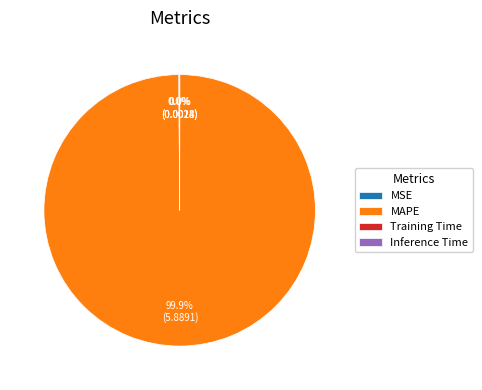

Which slice is the largest?

MAPE